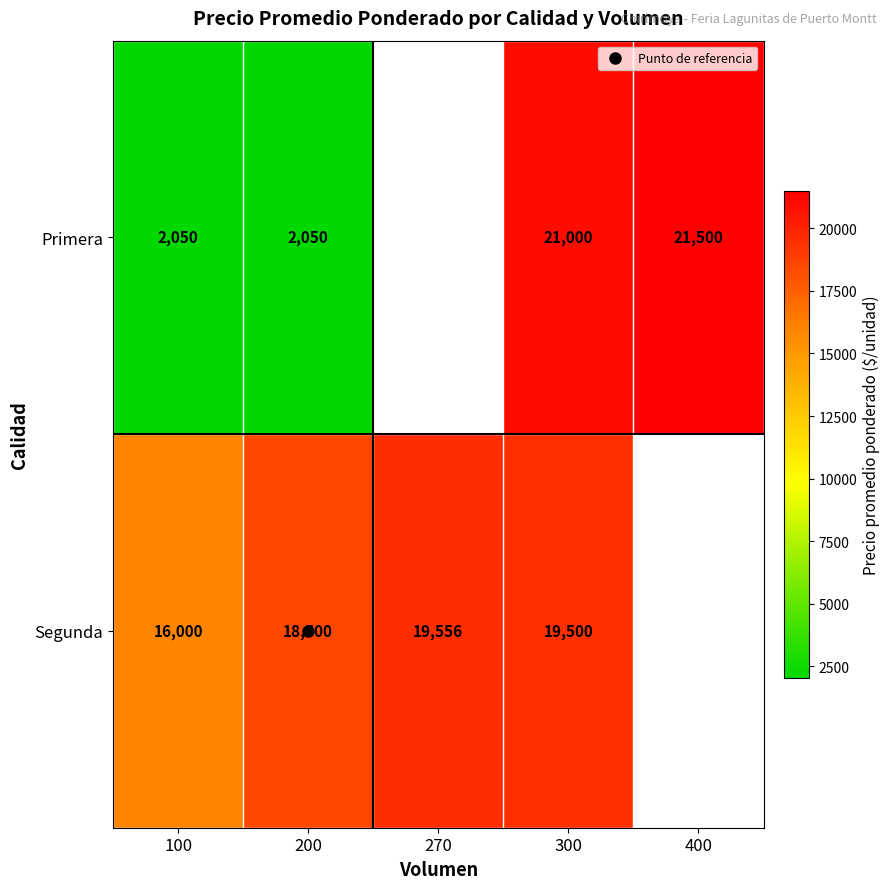

What is the difference between the Segunda values at 100 and 200?

2500.0